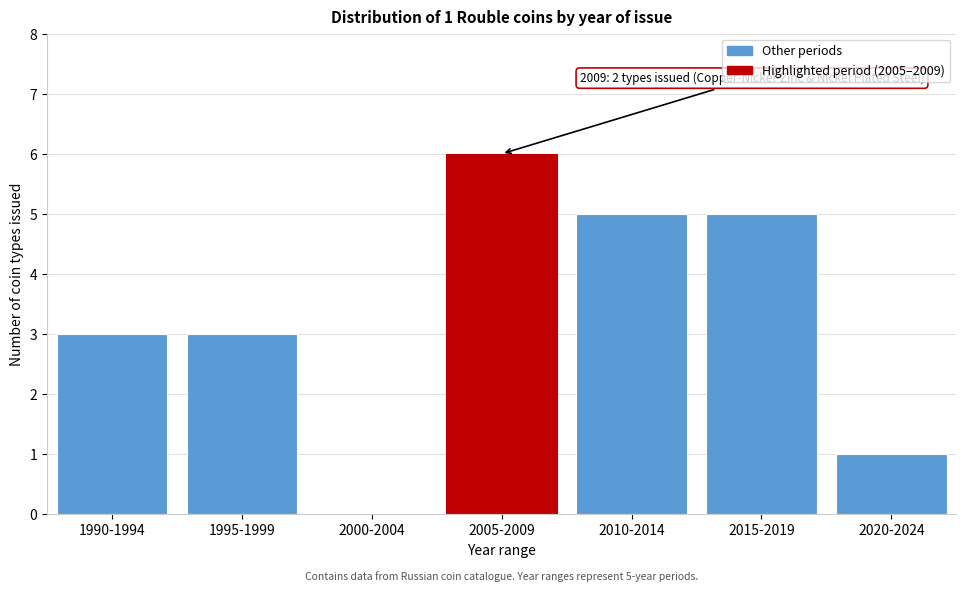

Reading left to right, what are all the values shown in this chart?

1990-1994=3	1995-1999=3	2000-2004=0	2005-2009=6	2010-2014=5	2015-2019=5	2020-2024=1